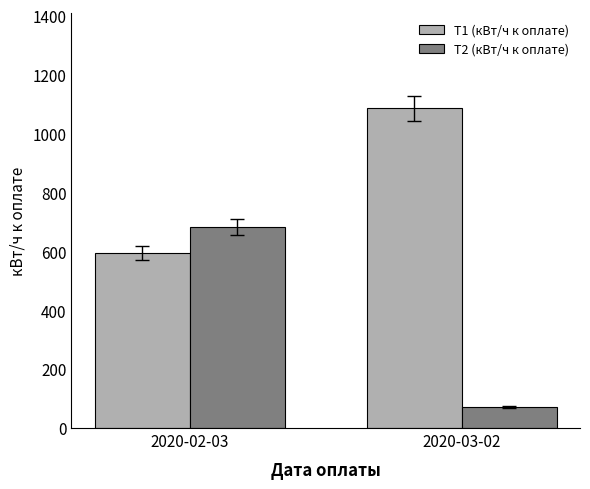

What is the total value across all series at 2020-03-02?

1157